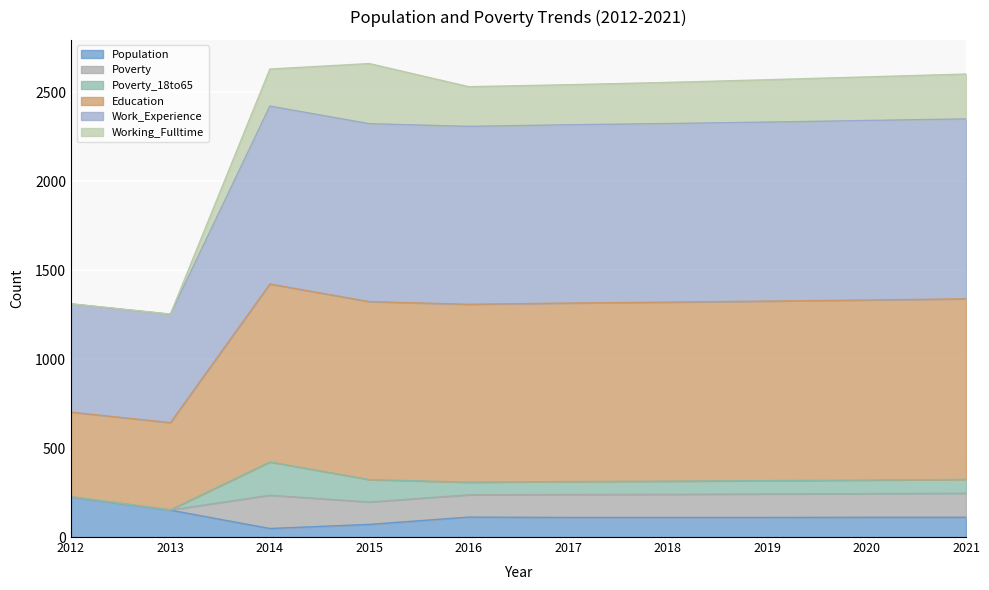

The Poverty series shows 534 at 2015. True or false?

False